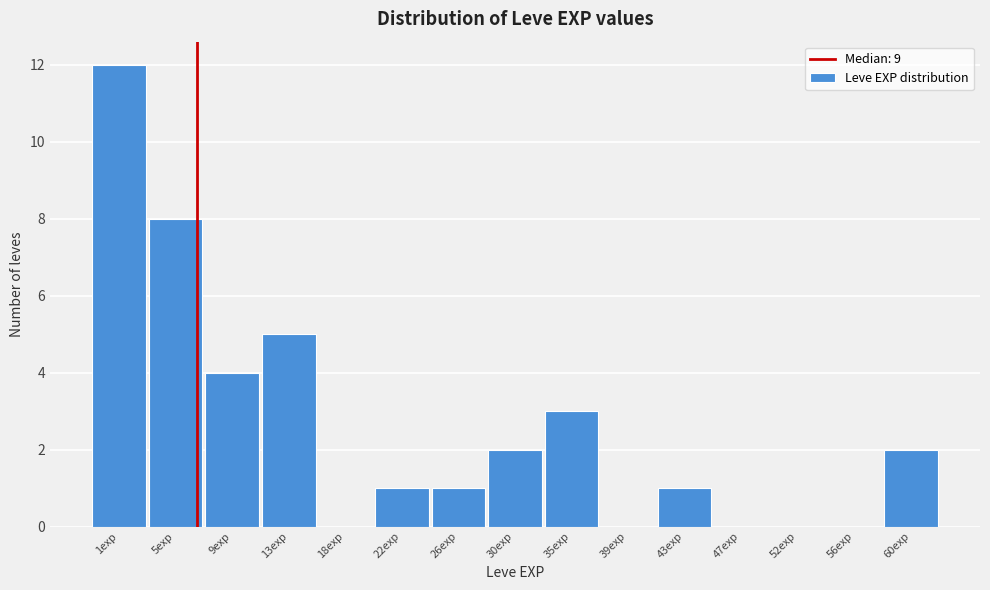

Reading right to left, transcribe all the data shown in this chart.

60exp=2	56exp=0	52exp=0	47exp=0	43exp=1	39exp=0	35exp=3	30exp=2	26exp=1	22exp=1	18exp=0	13exp=5	9exp=4	5exp=8	1exp=12